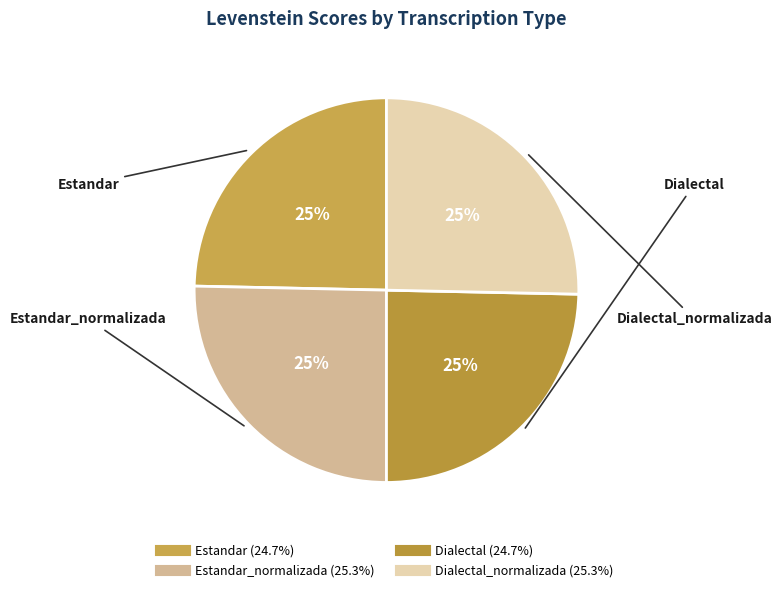

How many slices are in this pie chart?

4